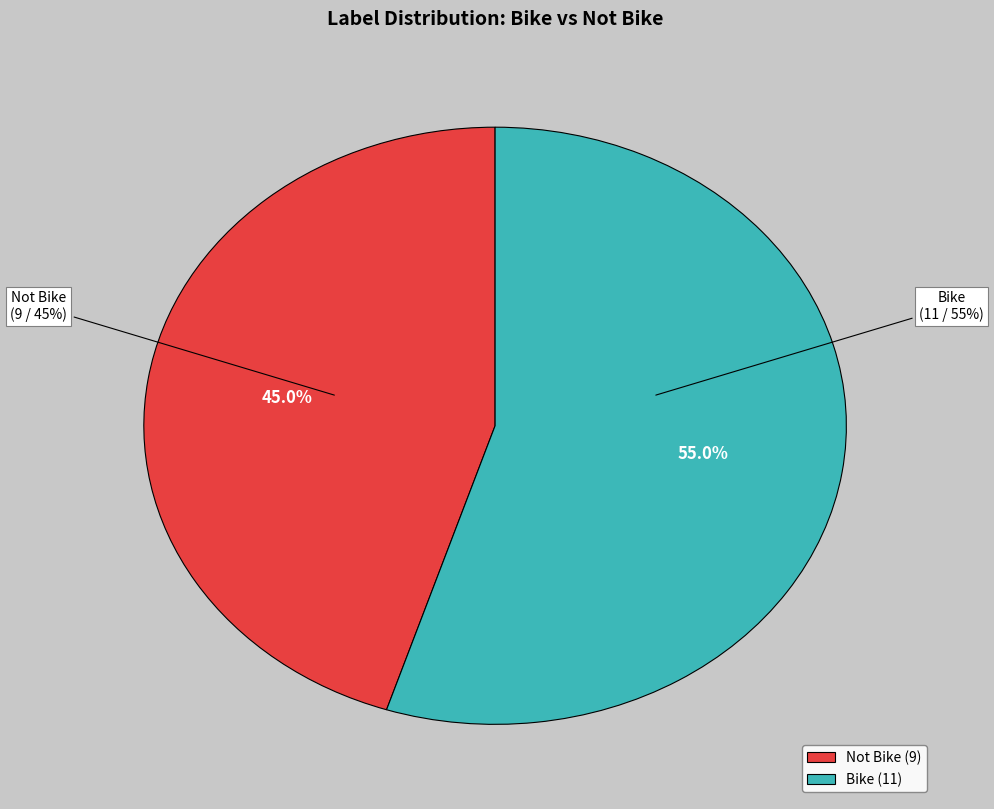

Is it true that Bike is 61% of the pie?

False